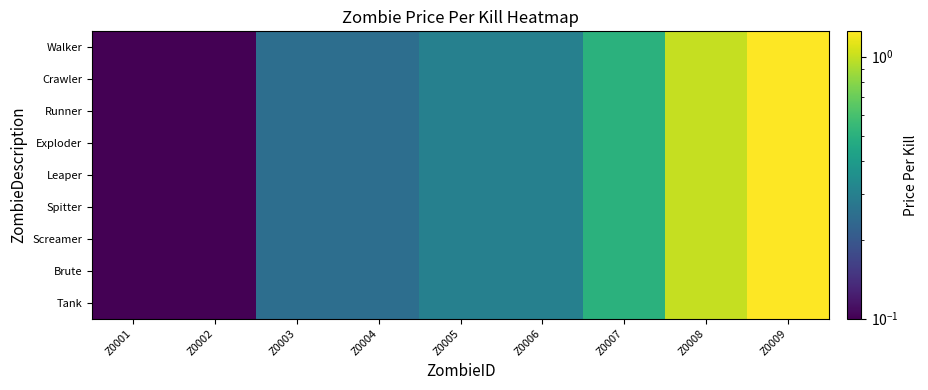

Which has a higher value, Z0008 or Z0005?

Z0008